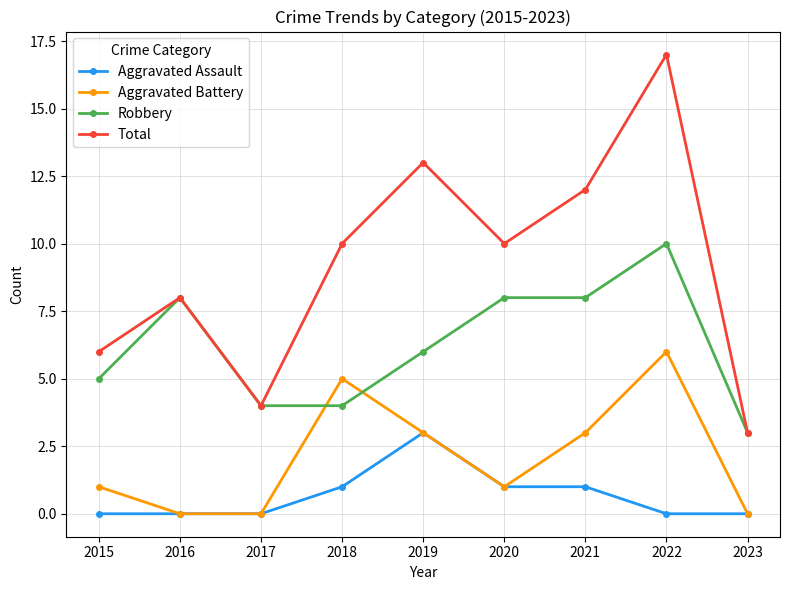

Count the number of categories in the chart.

9